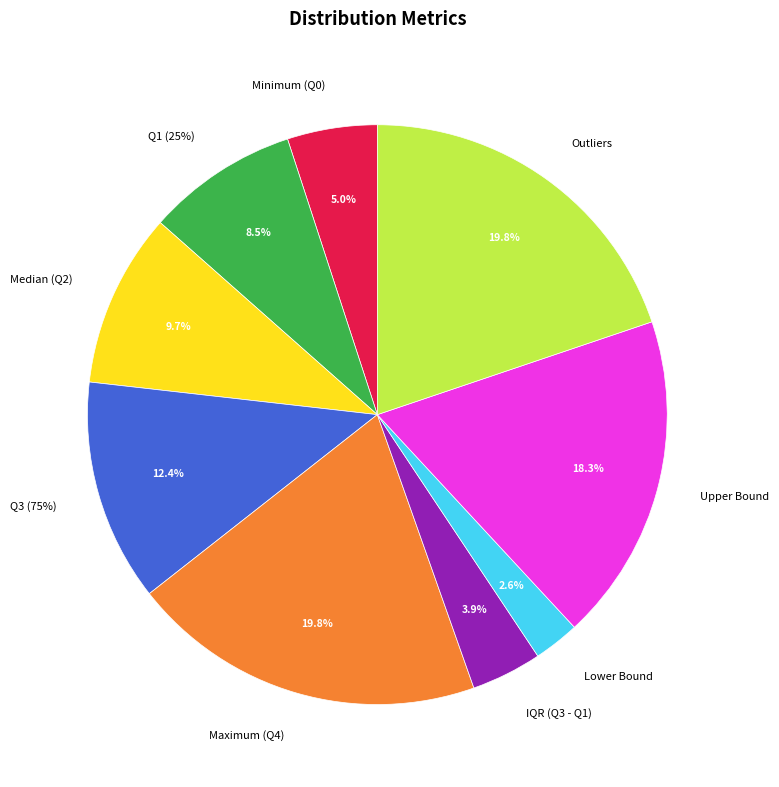

To the nearest percent, what percentage of the pie is Q3 (75%)?

12%